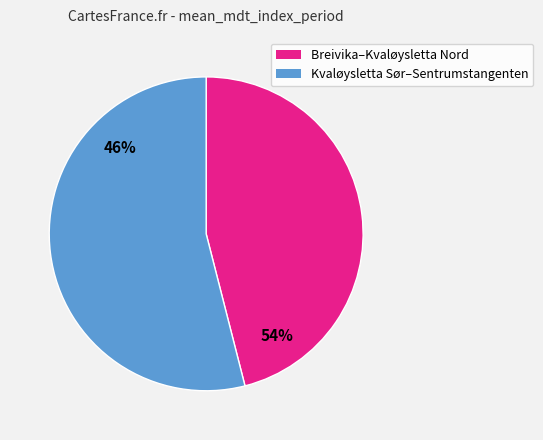

Which slice is the largest?

Breivika